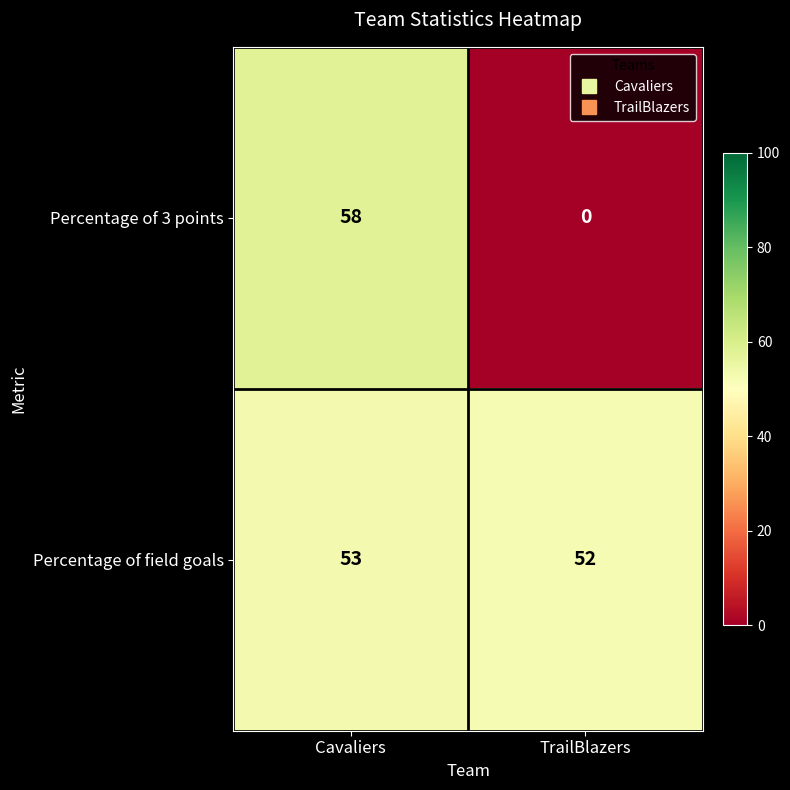

Reading right to left, list all the values displayed in this chart.

Percentage of 3 points: TrailBlazers=0	Cavaliers=58
Percentage of field goals: TrailBlazers=52	Cavaliers=53